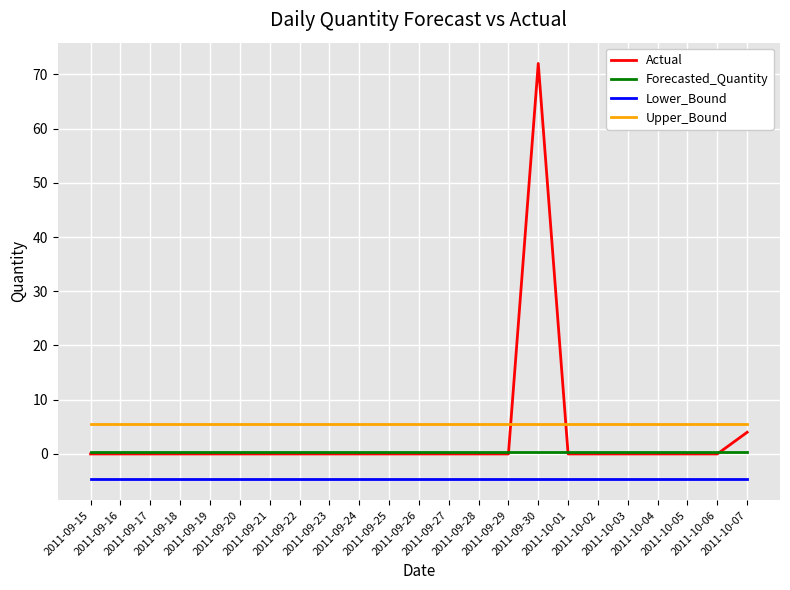

Rank the series by their maximum value, from highest to lowest.

Actual, Upper_Bound, Forecasted_Quantity, Lower_Bound